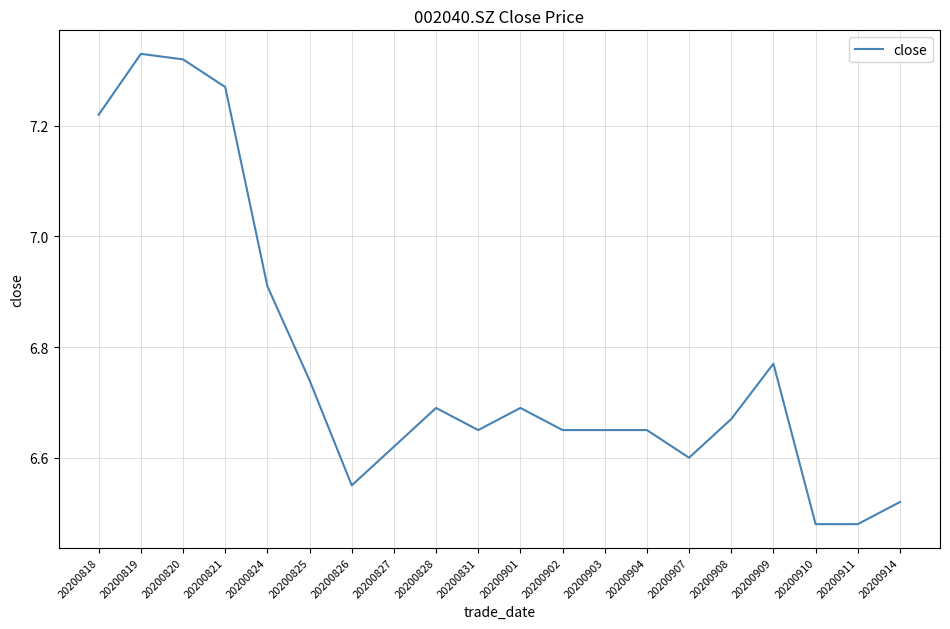

Approximately how many times larger is the value at 20200827 compared to 20200901?

1.0